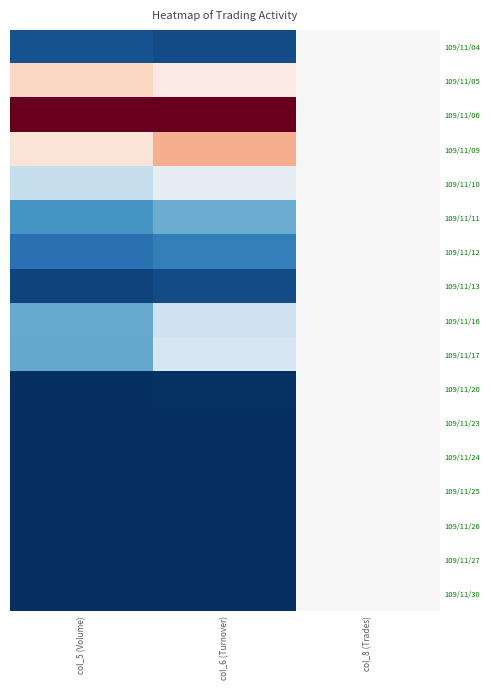

What is the difference between the highest and lowest values at col_6 (Turnover)?

2.0